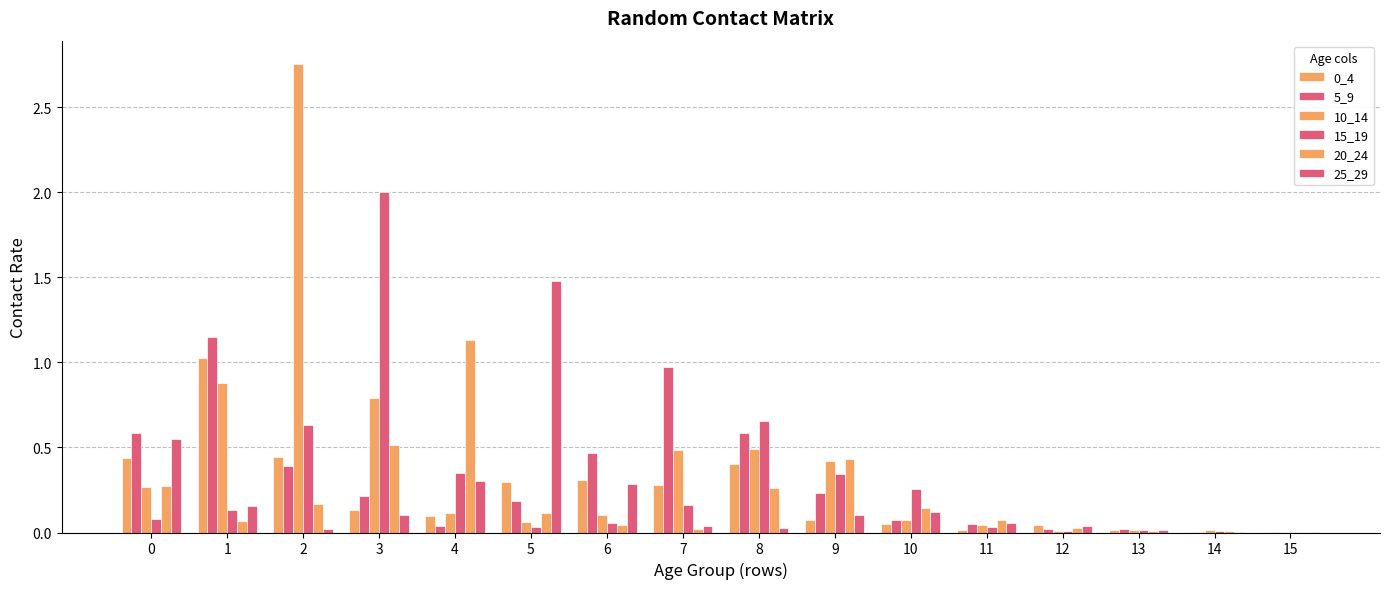

How many series are shown in this chart?

6